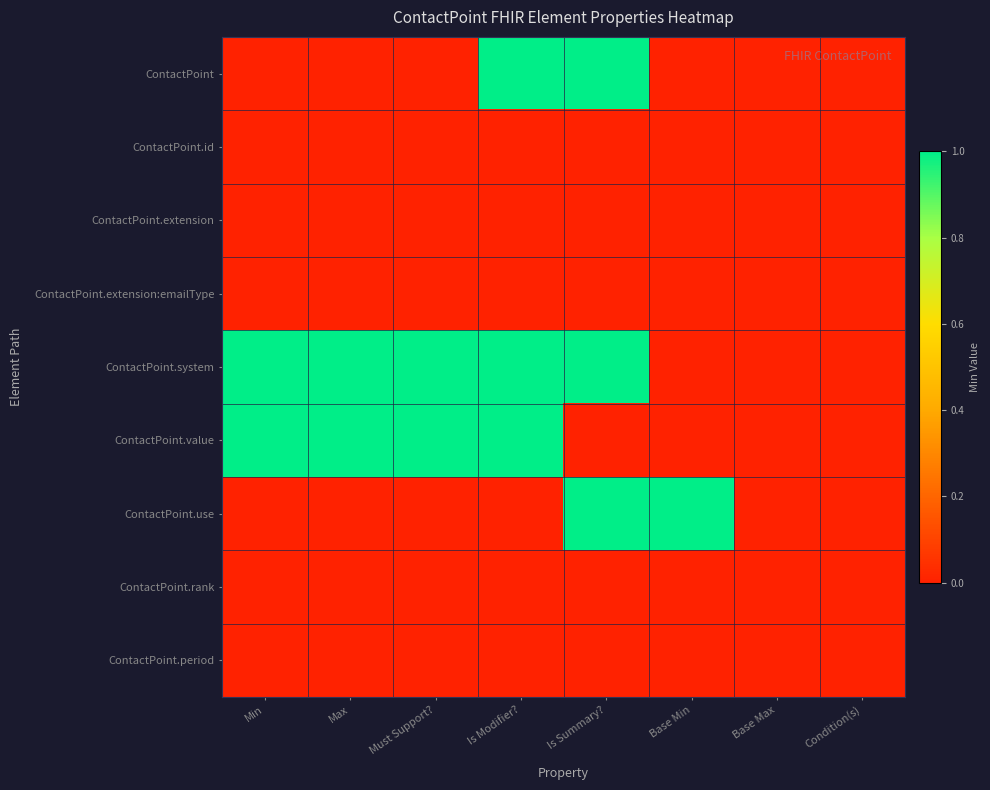

Reading left to right, transcribe all the data shown in this chart.

ContactPoint: Min=0	Max=0	Must Support?=0	Is Modifier?=1	Is Summary?=1	Base Min=0	Base Max=0	Condition(s)=0
ContactPoint.id: Min=0	Max=0	Must Support?=0	Is Modifier?=0	Is Summary?=0	Base Min=0	Base Max=0	Condition(s)=0
ContactPoint.extension: Min=0	Max=0	Must Support?=0	Is Modifier?=0	Is Summary?=0	Base Min=0	Base Max=0	Condition(s)=0
ContactPoint.extension:emailType: Min=0	Max=0	Must Support?=0	Is Modifier?=0	Is Summary?=0	Base Min=0	Base Max=0	Condition(s)=0
ContactPoint.system: Min=1	Max=1	Must Support?=1	Is Modifier?=1	Is Summary?=1	Base Min=0	Base Max=0	Condition(s)=0
ContactPoint.value: Min=1	Max=1	Must Support?=1	Is Modifier?=1	Is Summary?=0	Base Min=0	Base Max=0	Condition(s)=0
ContactPoint.use: Min=0	Max=0	Must Support?=0	Is Modifier?=0	Is Summary?=1	Base Min=1	Base Max=0	Condition(s)=0
ContactPoint.rank: Min=0	Max=0	Must Support?=0	Is Modifier?=0	Is Summary?=0	Base Min=0	Base Max=0	Condition(s)=0
ContactPoint.period: Min=0	Max=0	Must Support?=0	Is Modifier?=0	Is Summary?=0	Base Min=0	Base Max=0	Condition(s)=0